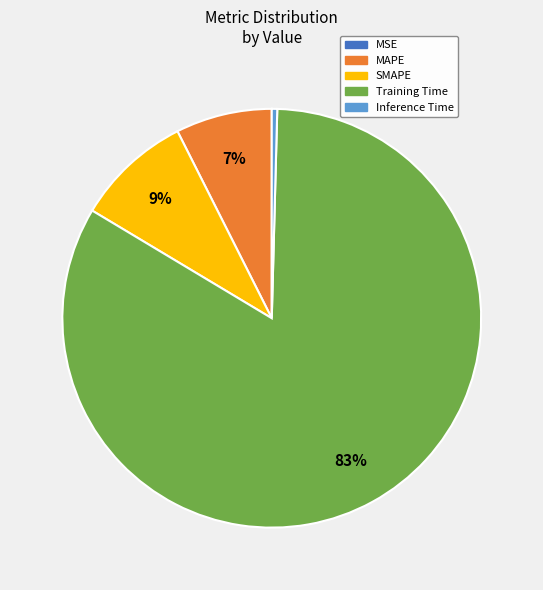

True or false: Training Time accounts for 76% of the total.

False